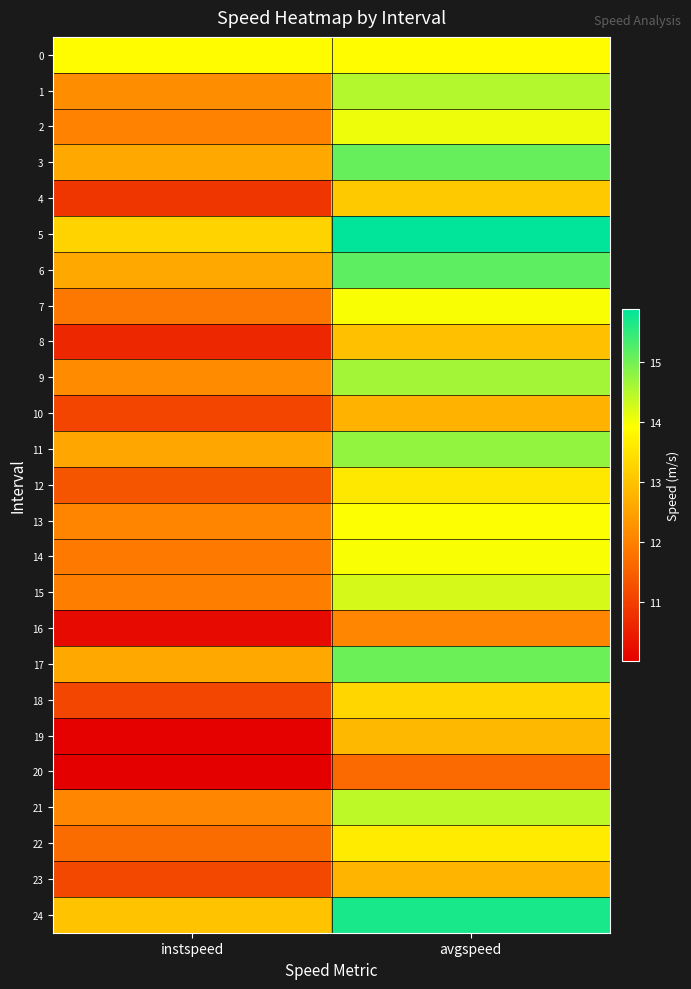

Which has a higher value, avgspeed or instspeed?

avgspeed